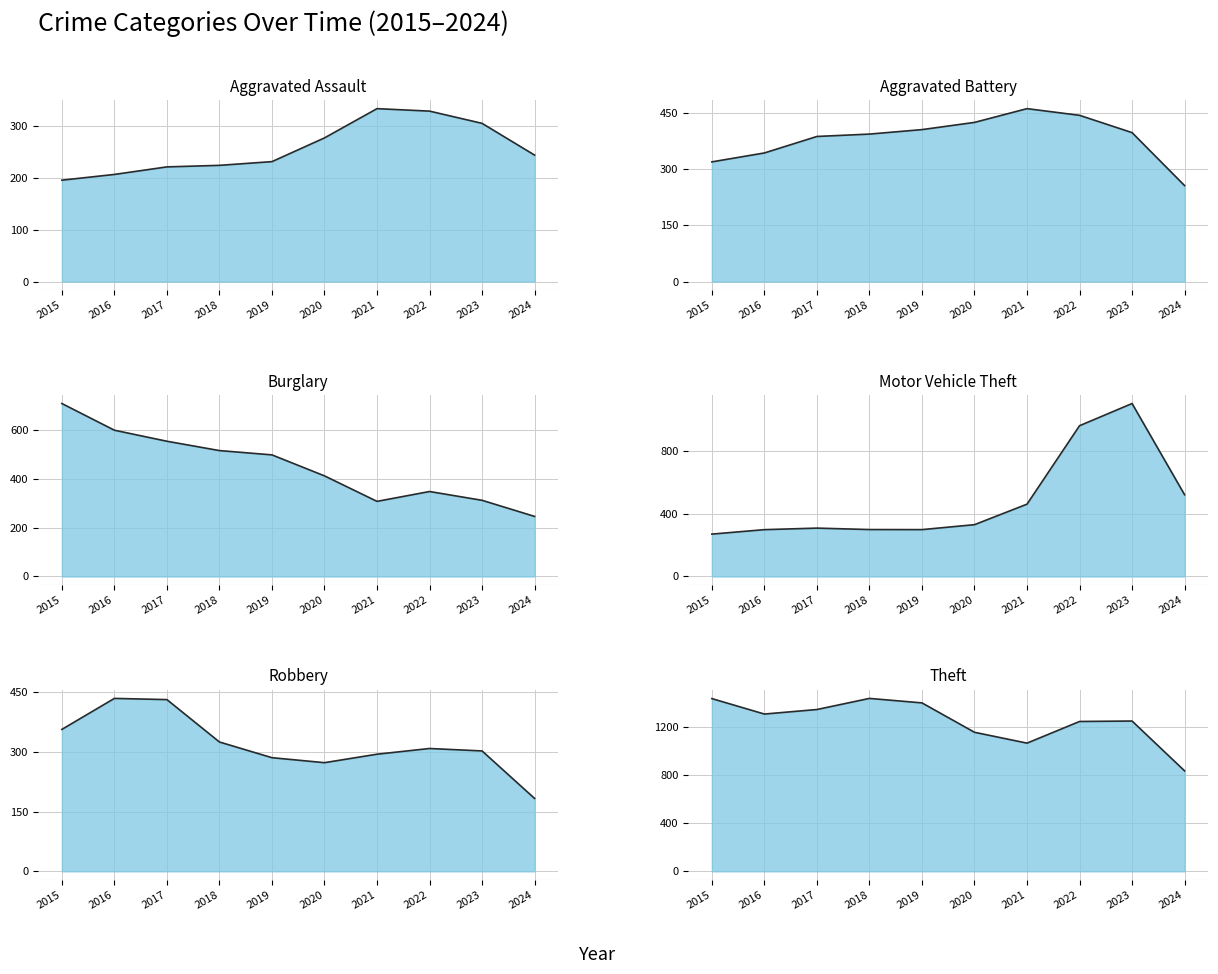

True or false: Aggravated Battery has a value of 87.7 at 2016.

False